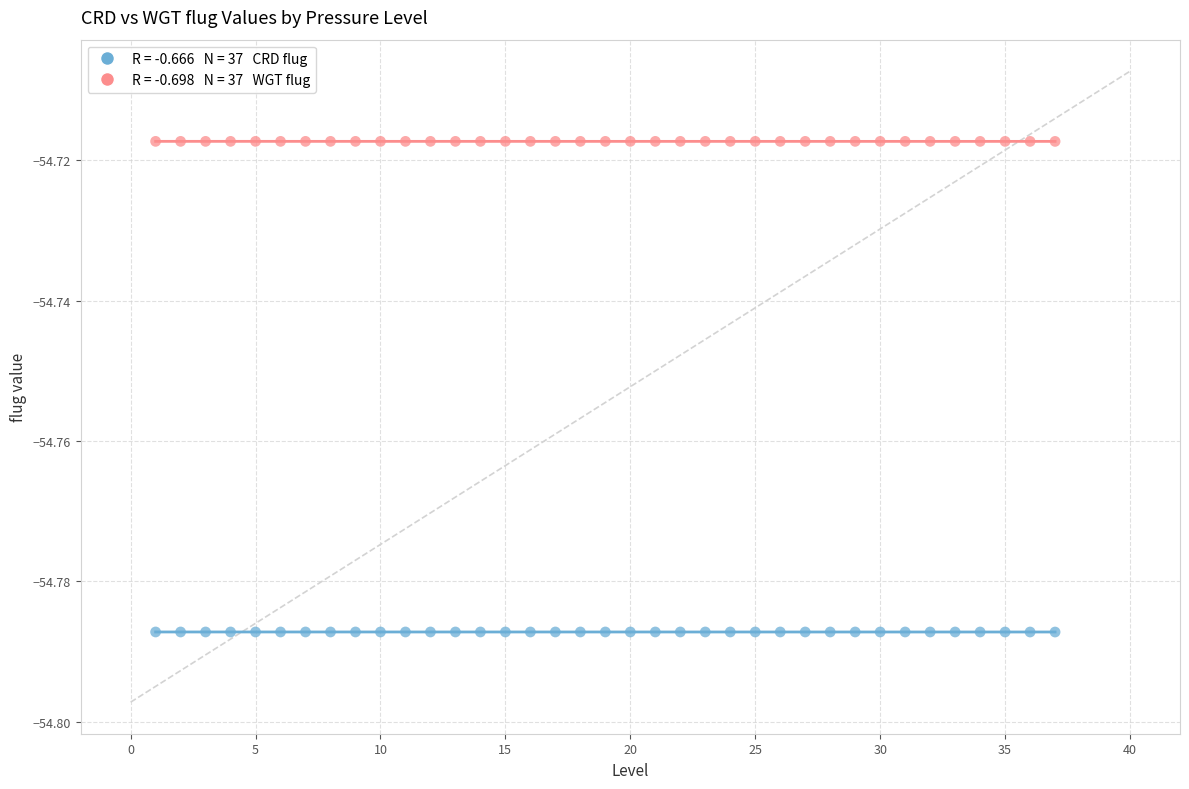

Across all data points, what is the range of X values (max minus min)?

36.0